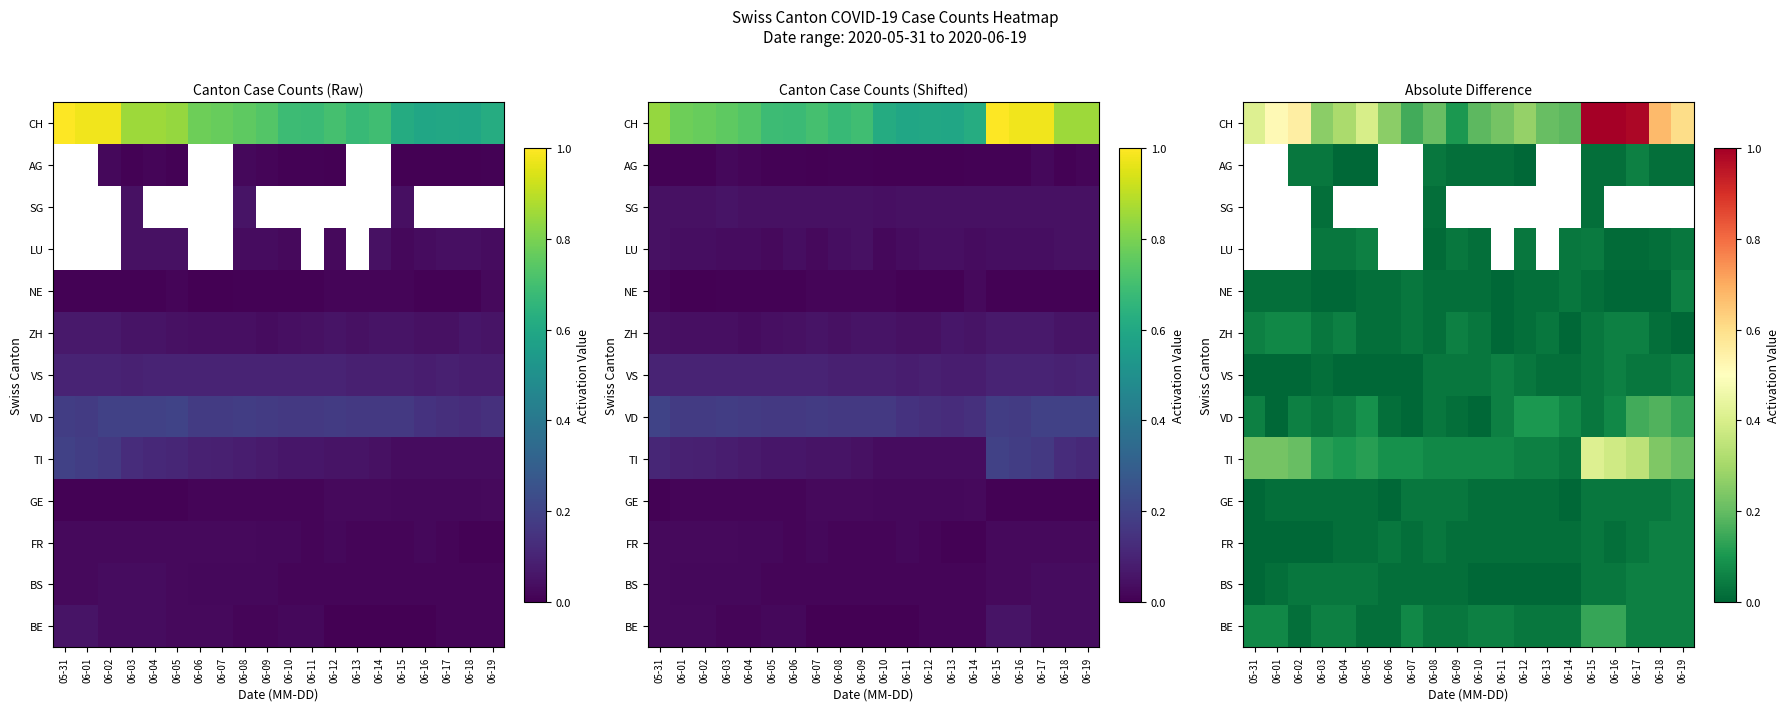

What is the difference between the maximum and second lowest values in the ZH series?

0.1